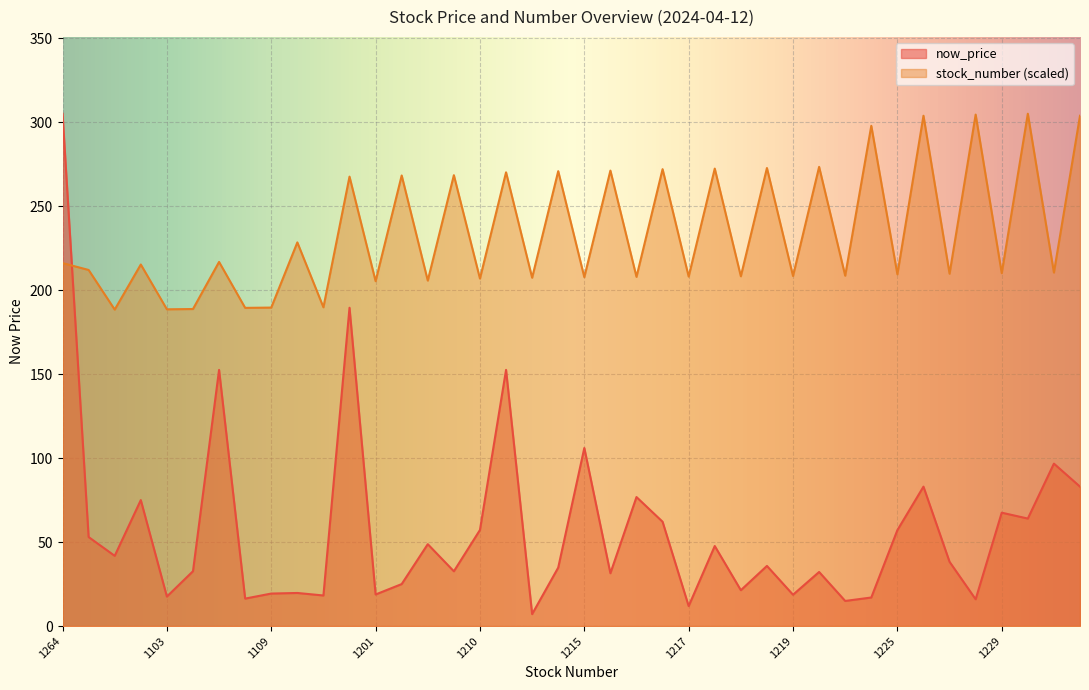

At which label does stock_number reach its peak?

1784